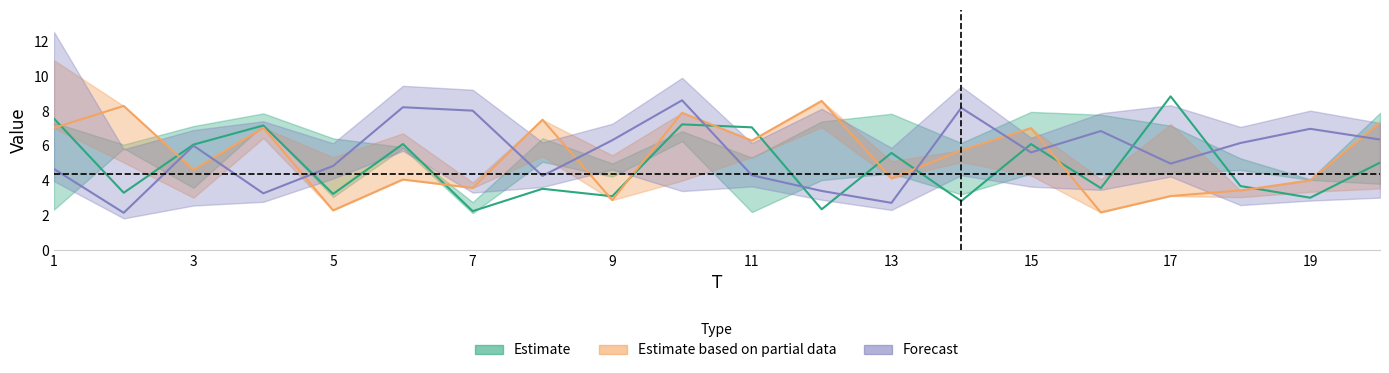

Is it true that x1 equals 1.4 at 2?

False